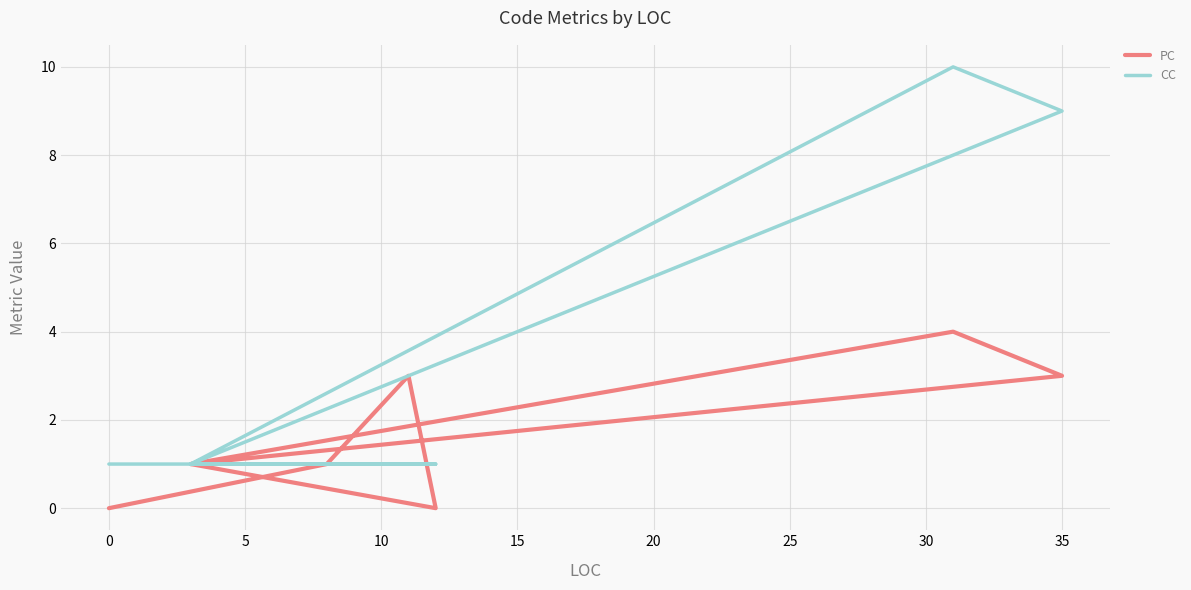

What is the lowest value of the CC series?

1